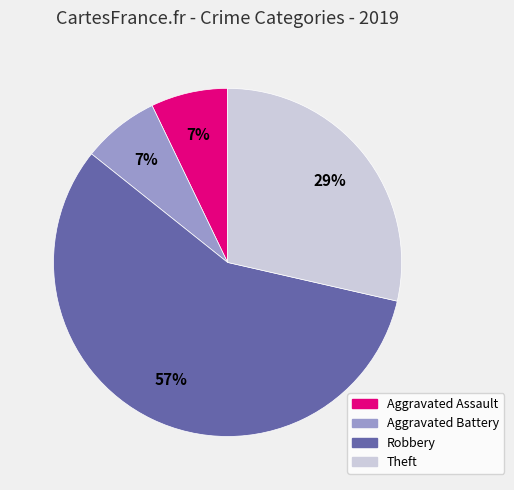

To the nearest percent, what is the difference between the largest and smallest slice percentages?

50%